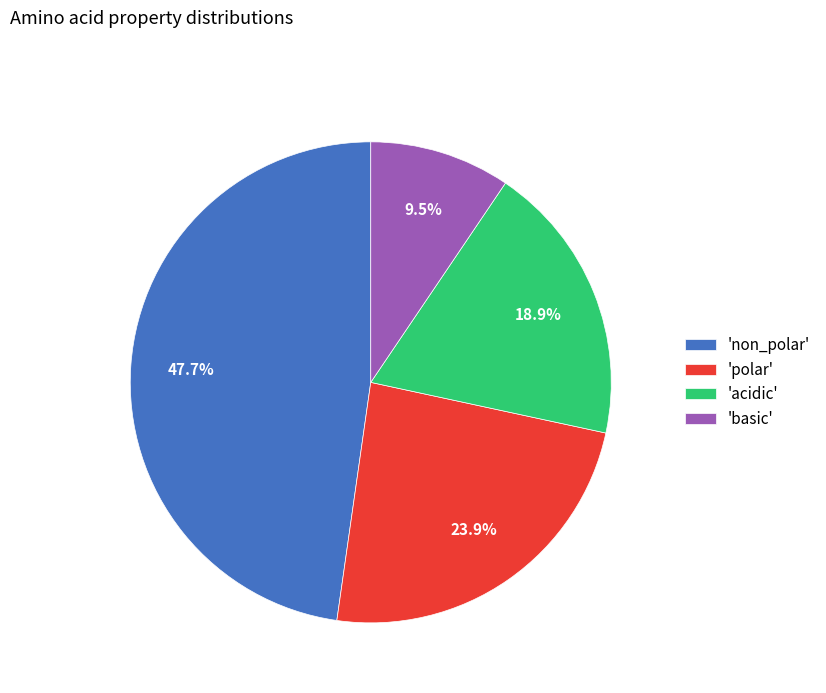

Does 'non_polar' account for over 50% of the chart?

No